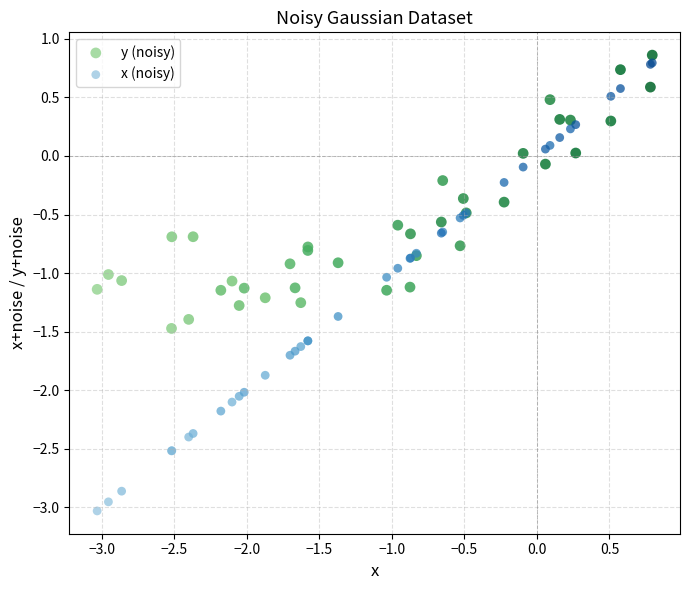

Which series reaches the minimum Y coordinate?

x (noisy)